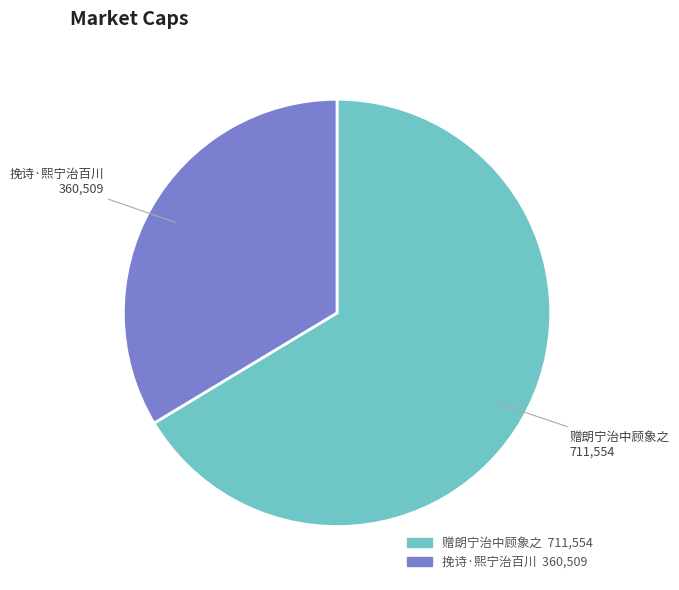

Rank the categories by value from highest to lowest.

赠朗宁治中顾象之, 挽诗·熙宁治百川